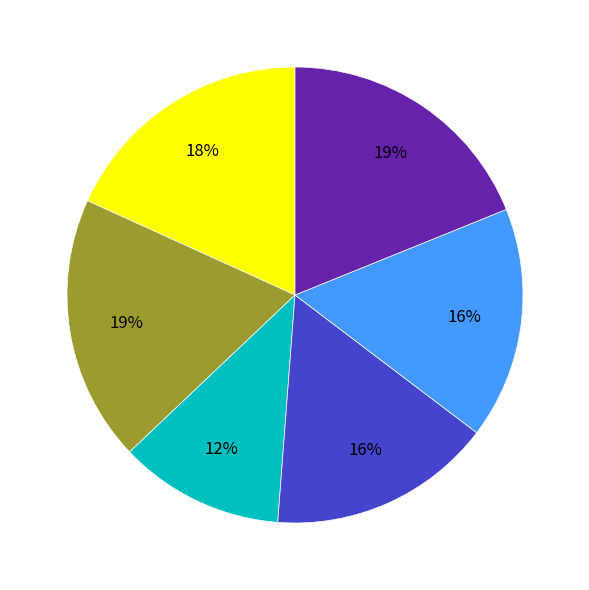

How many slices are in this pie chart?

6